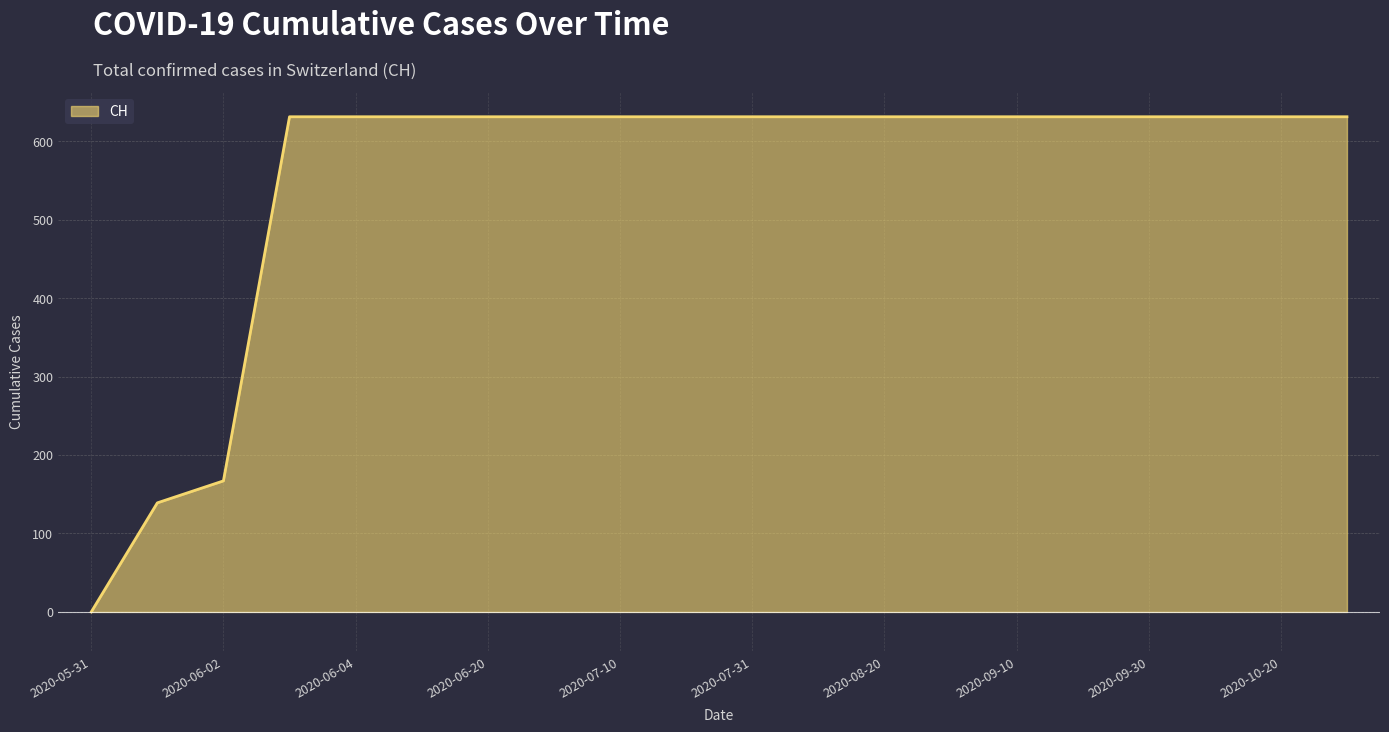

Reading right to left, transcribe all the data shown in this chart.

631	631	631	631	631	631	631	631	631	631	631	631	631	631	631	631	631	167	139	0